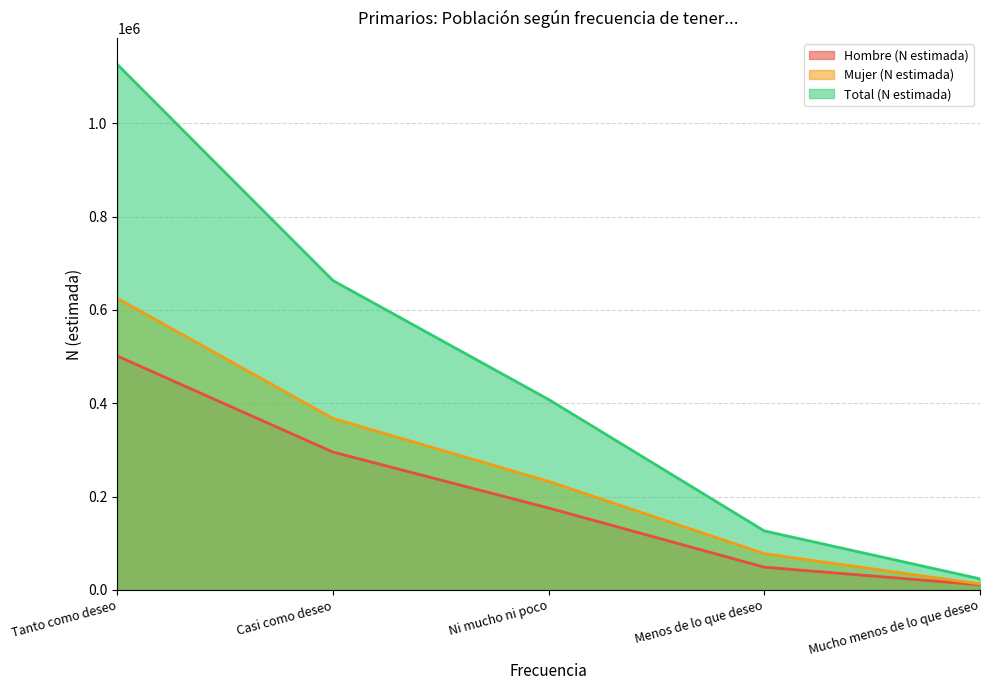

What is the sum of the Total (N estimada) values at Ni mucho ni poco and Tanto como deseo?

1533770